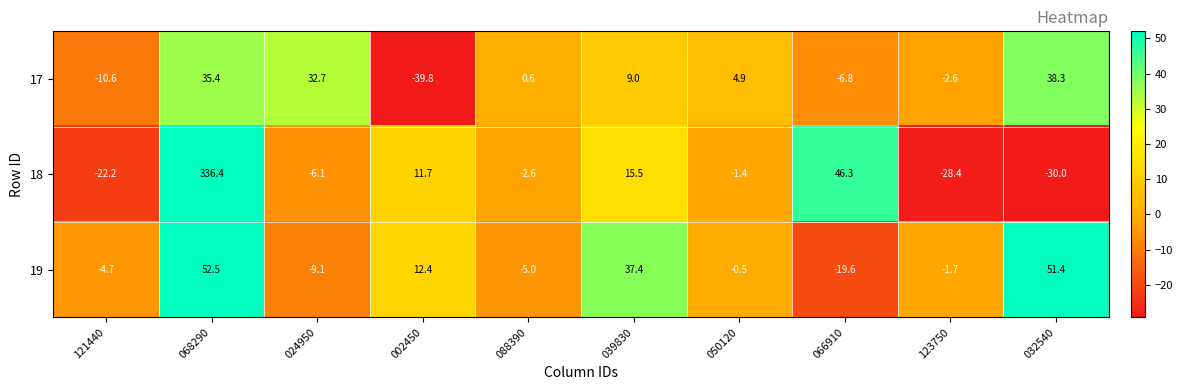

What is the difference between the second highest and second lowest values in the 18 series?

74.7